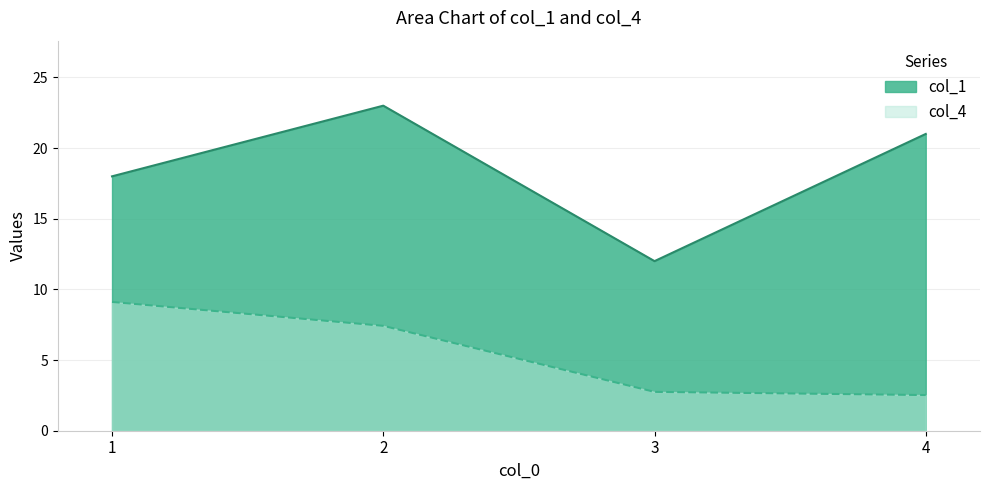

What are all the series names shown in the legend?

col_1, col_4